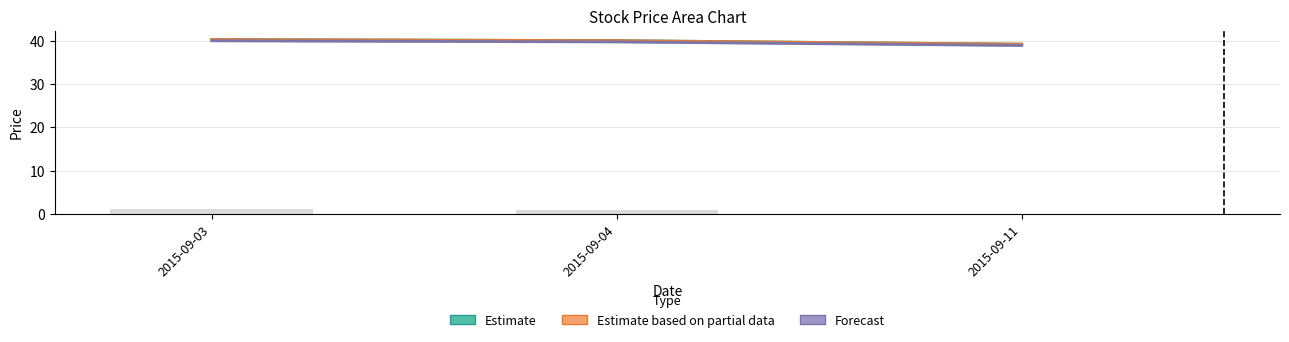

Reading right to left, list all the values displayed in this chart.

Estimate: 2015-09-11=39.2	2015-09-04=40.0	2015-09-03=40.2
Estimate based on partial data: 2015-09-11=39.2	2015-09-04=40.0	2015-09-03=40.2
Forecast: 2015-09-11=38.9	2015-09-04=39.7	2015-09-03=39.9